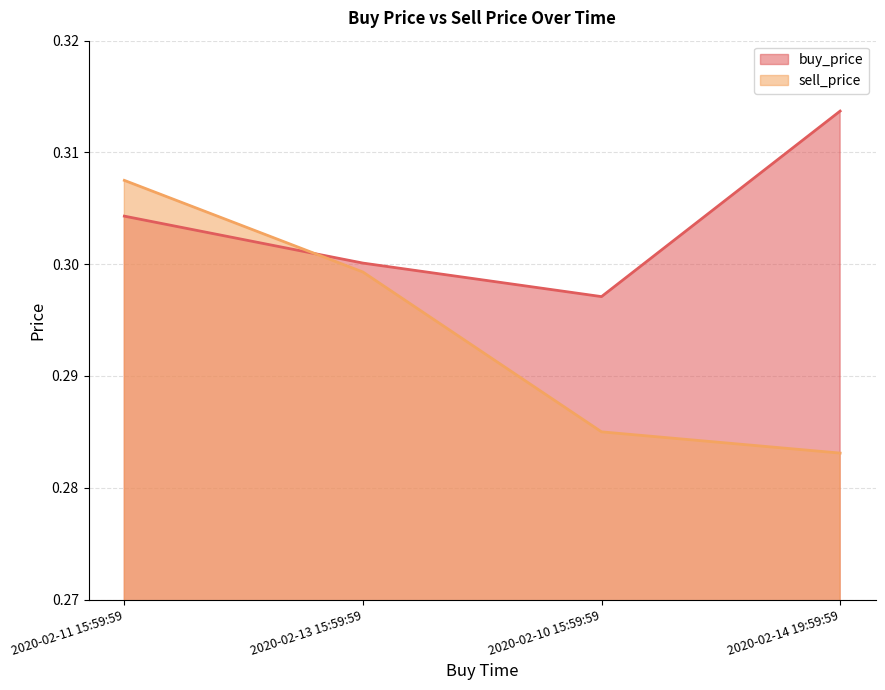

At which category does buy_price reach its first local valley?

2020-02-10 15:59:59